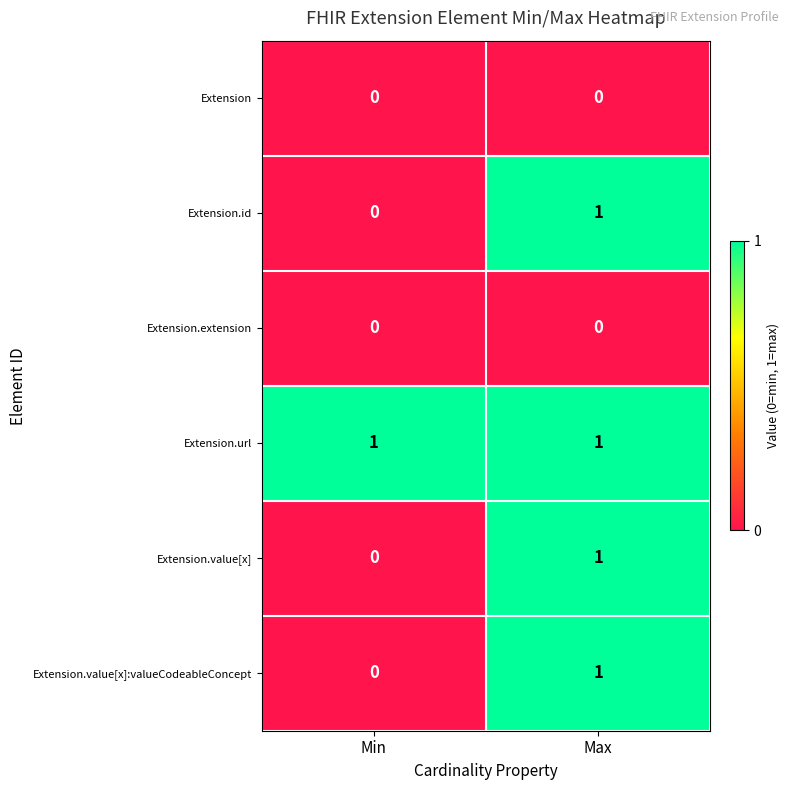

Which category has the lowest value in the Extension.value[x]:valueCodeableConcept series?

Min